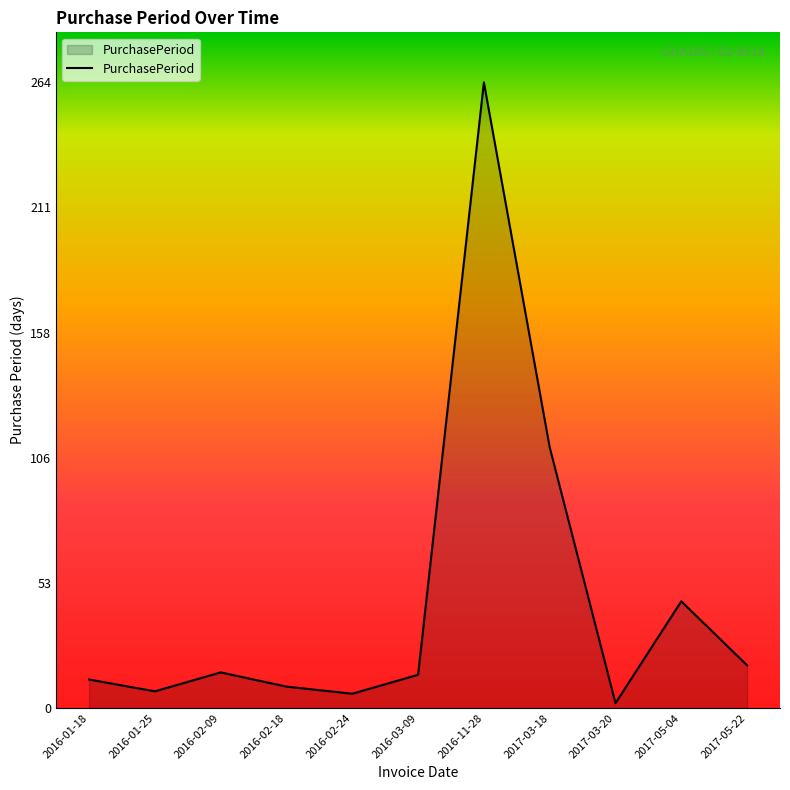

Approximately how many times larger is the value at 2016-02-24 compared to 2016-02-18?

0.7